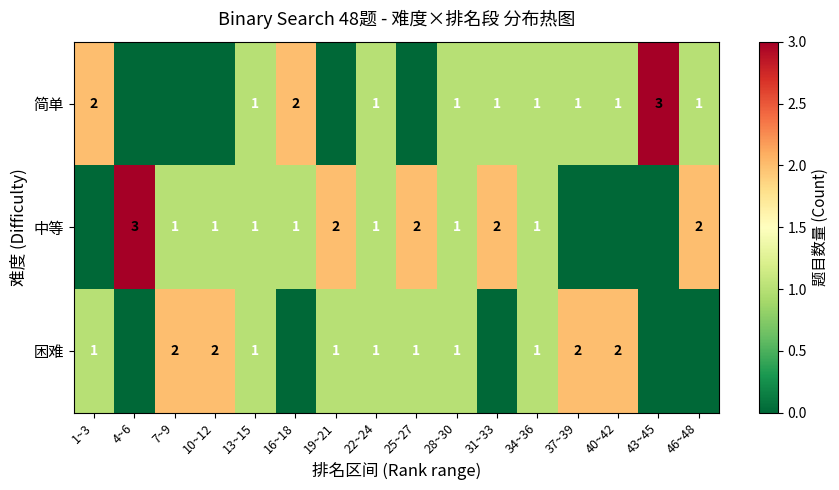

Is it true that 困难 equals 2 at 25~27?

False